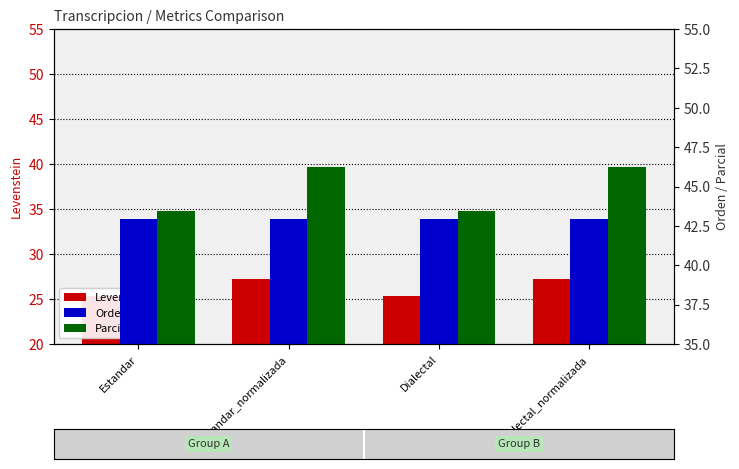

The Orden series shows 56.0 at Estandar_normalizada. True or false?

False